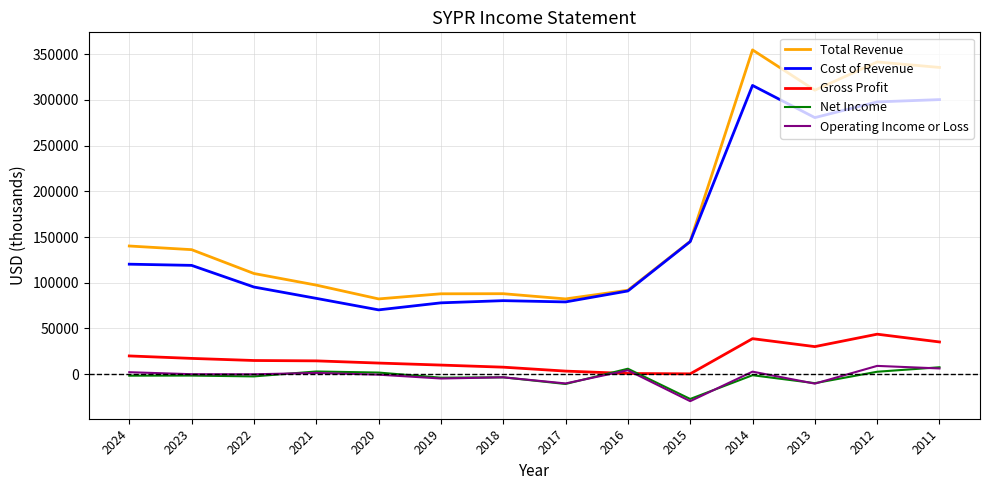

What is the total value across all series at 2019?

167100